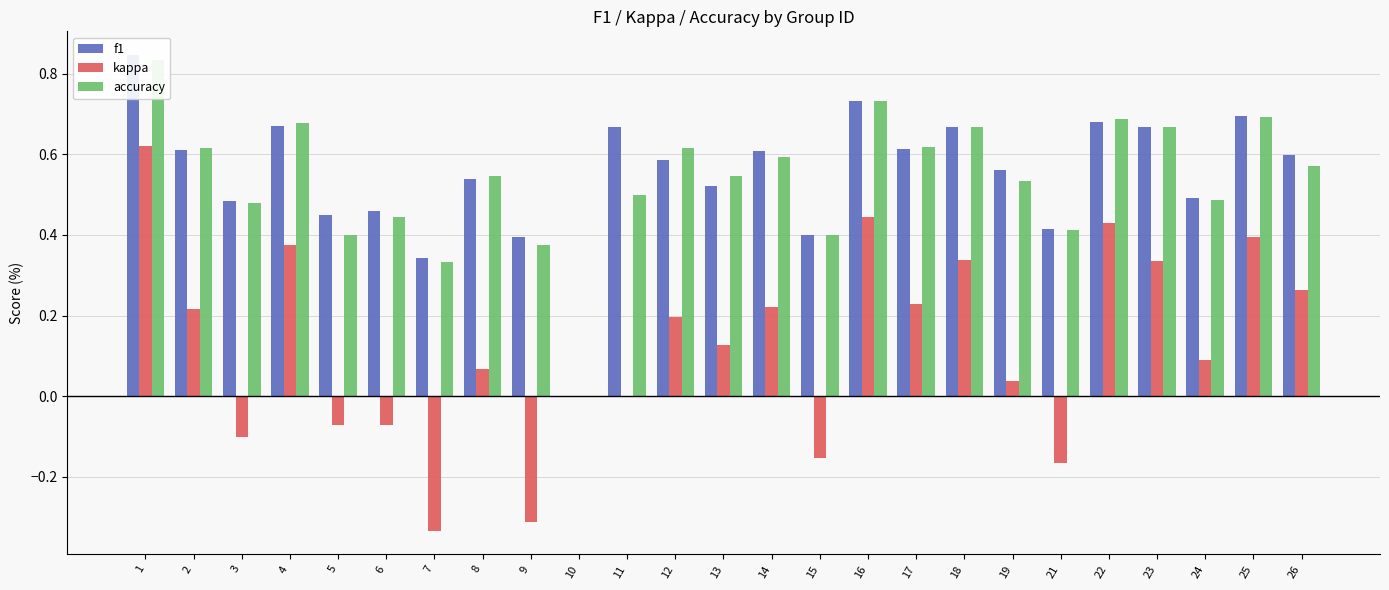

How many accuracy values are between 0 and 1?

25